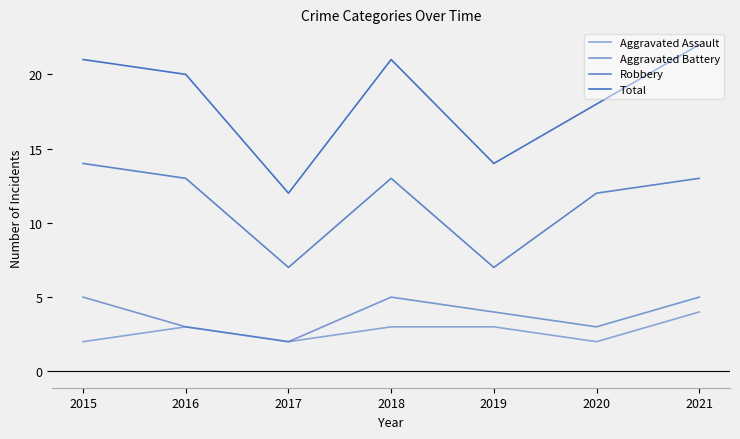

True or false: Aggravated Battery and Aggravated Assault intersect in this chart.

False